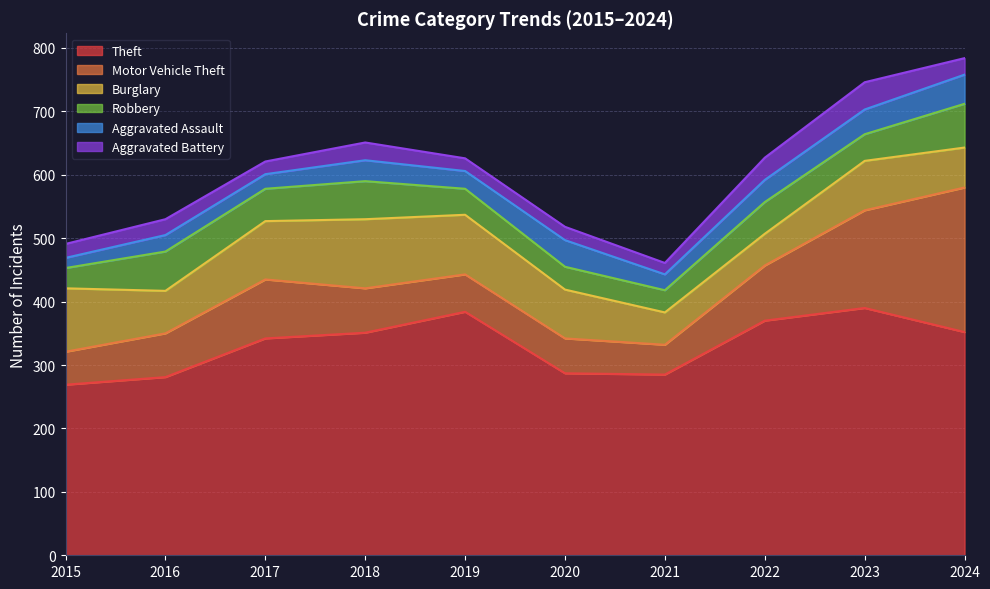

Rank the categories by Burglary value from lowest to highest.

2022, 2021, 2024, 2016, 2020, 2023, 2017, 2019, 2015, 2018